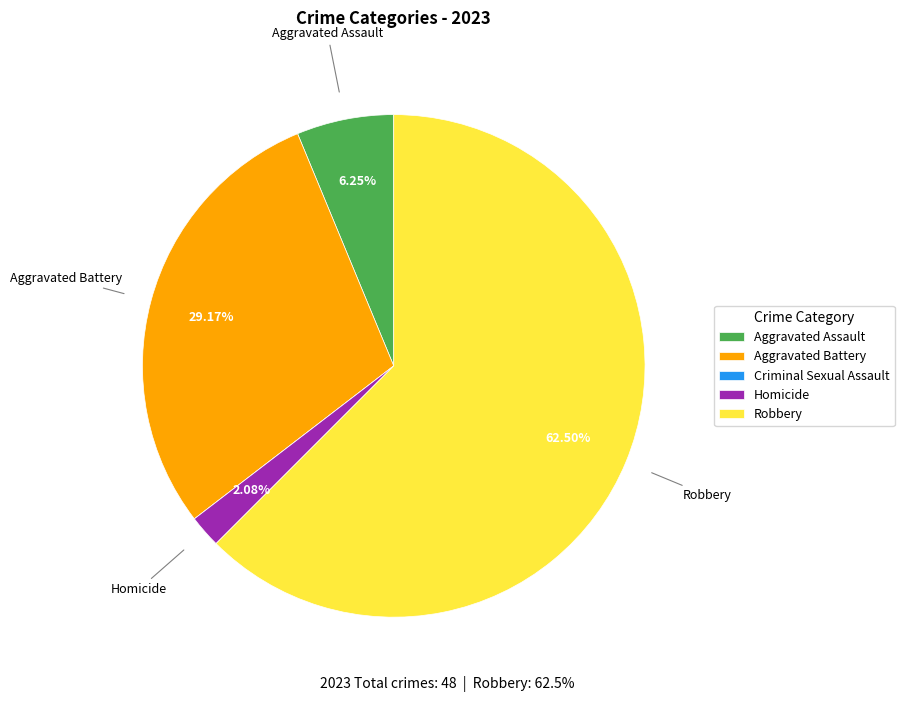

Is Homicide the majority of the pie?

No